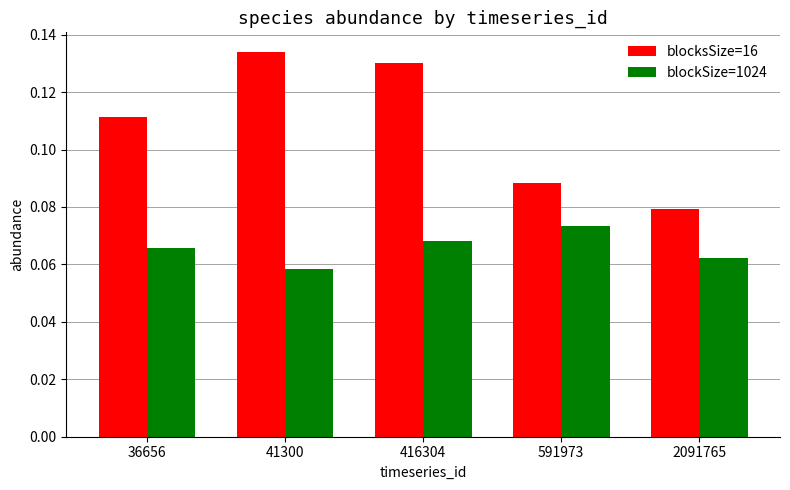

How many bars are there in each group?

2